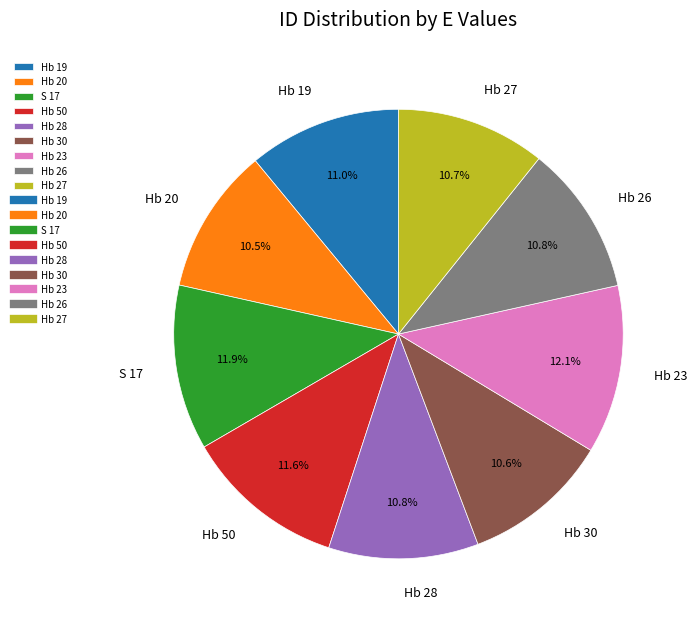

Does any single category account for the majority?

No